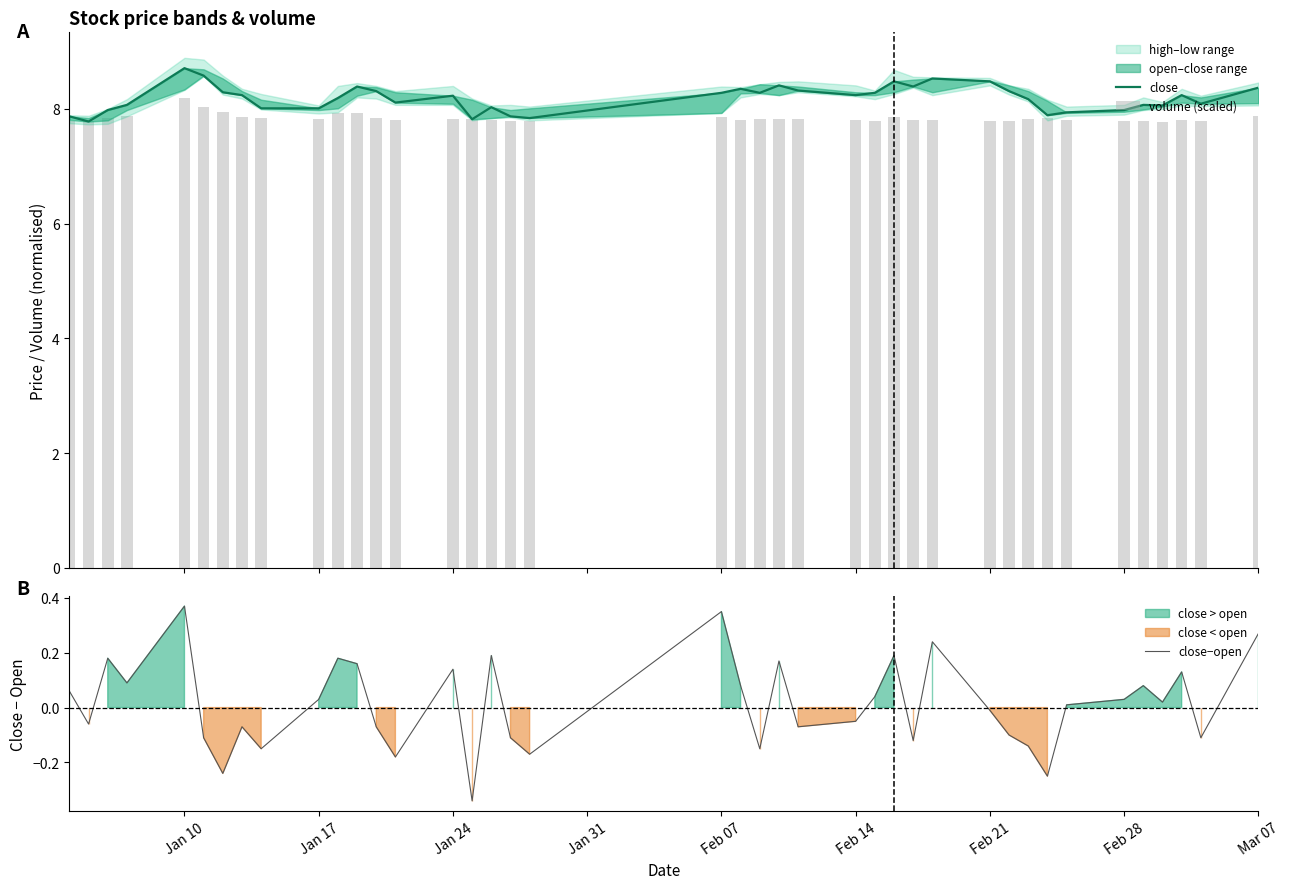

True or false: close−open has a value of 0.1 at Mar 07.

False